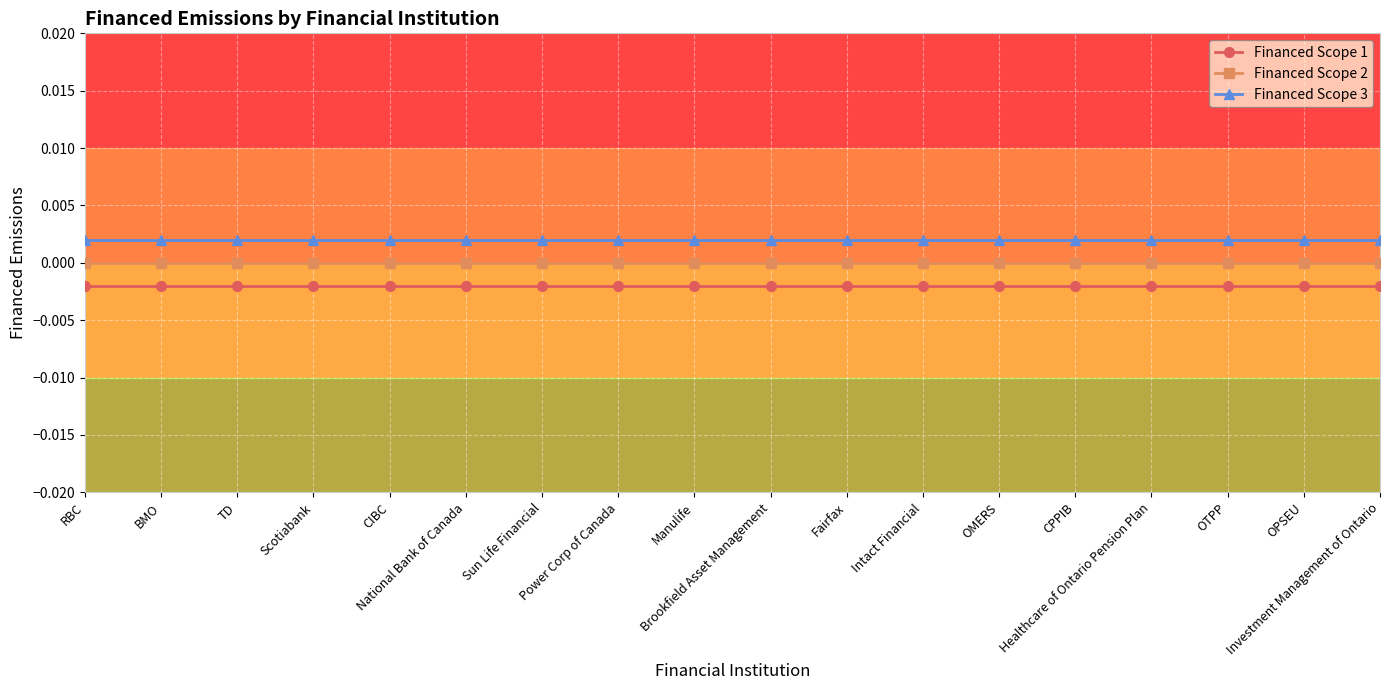

True or false: Financed Scope 2 and Financed Scope 1 cross at least once.

False